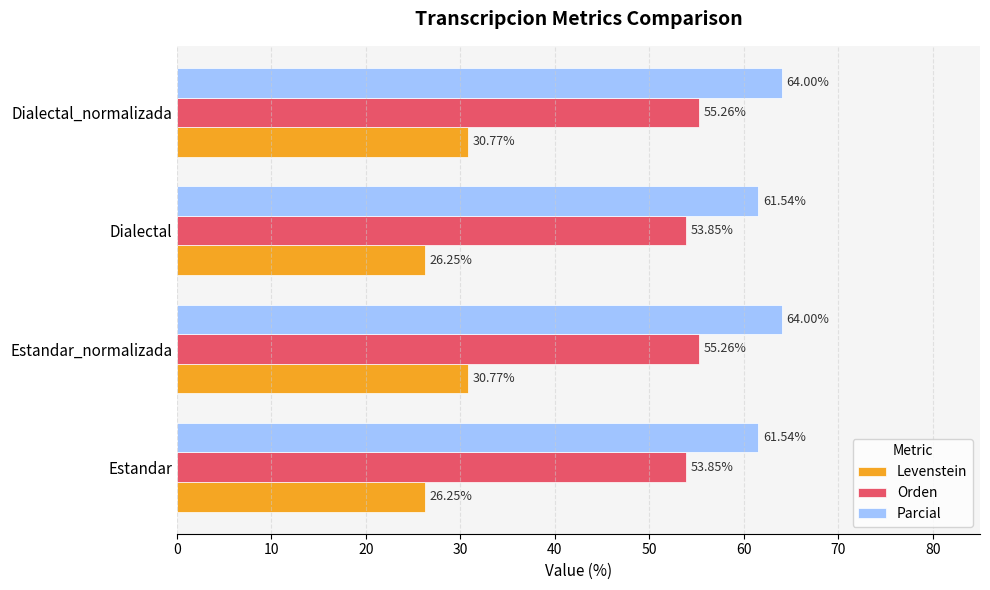

What is the difference between the Orden values at Dialectal_normalizada and Estandar?

1.4